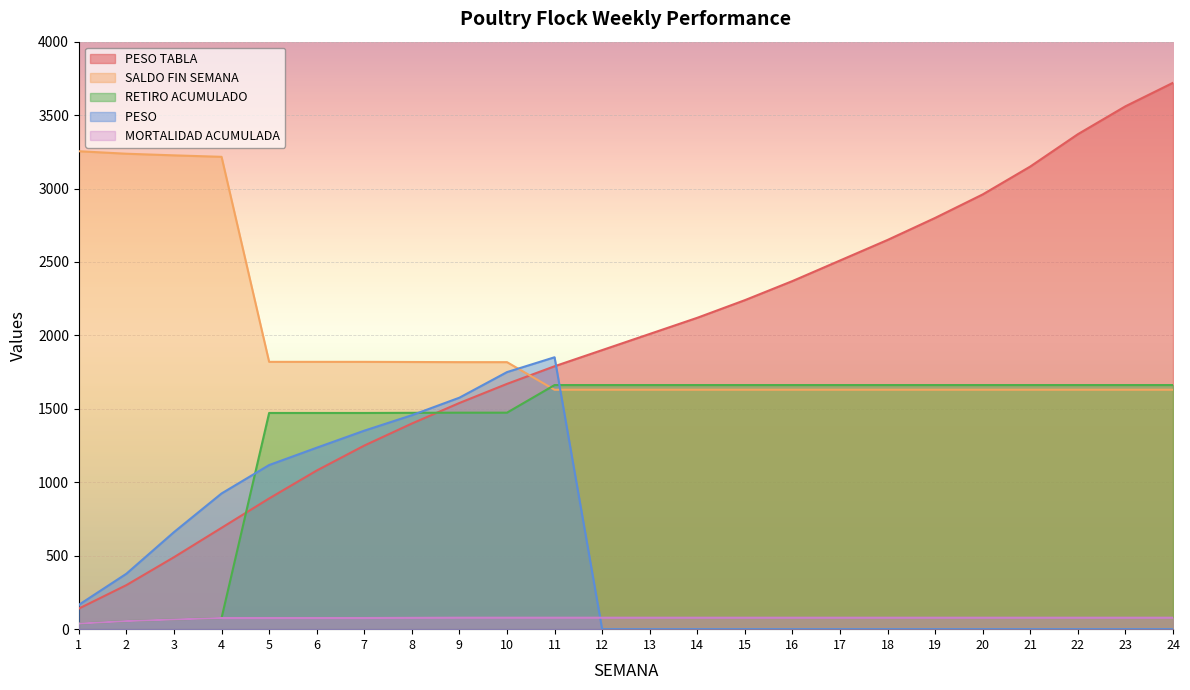

At 18, list the series in order from largest to smallest.

PESO TABLA, RETIRO ACUMULADO, SALDO FIN SEMANA, MORTALIDAD ACUMULADA, PESO 